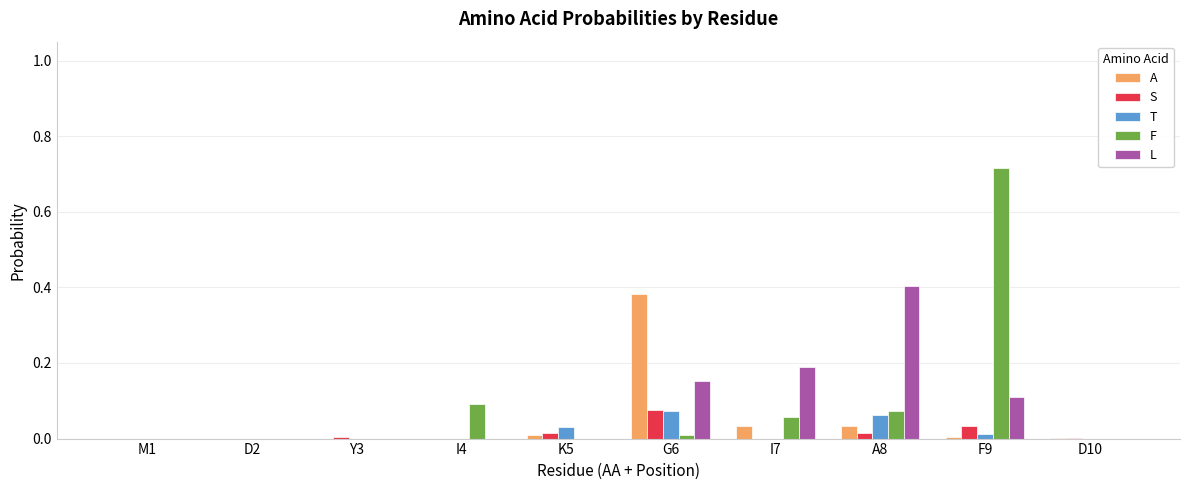

Which category has the highest value in the T series?

G6